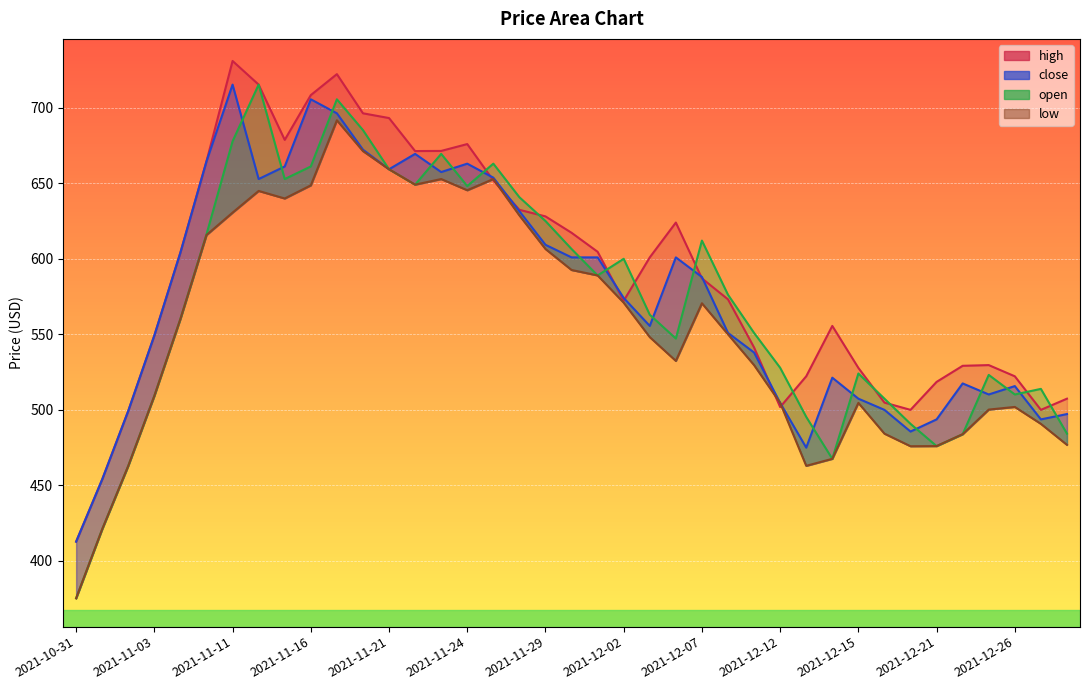

At which category does the chart reach its minimum across all series?

2021-10-31